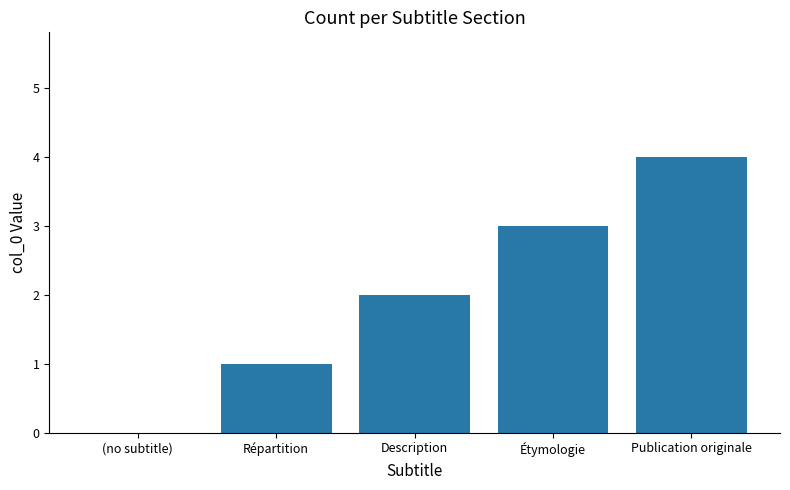

Reading right to left, what are all the values shown in this chart?

Publication originale=4	Étymologie=3	Description=2	Répartition=1	(no subtitle)=0